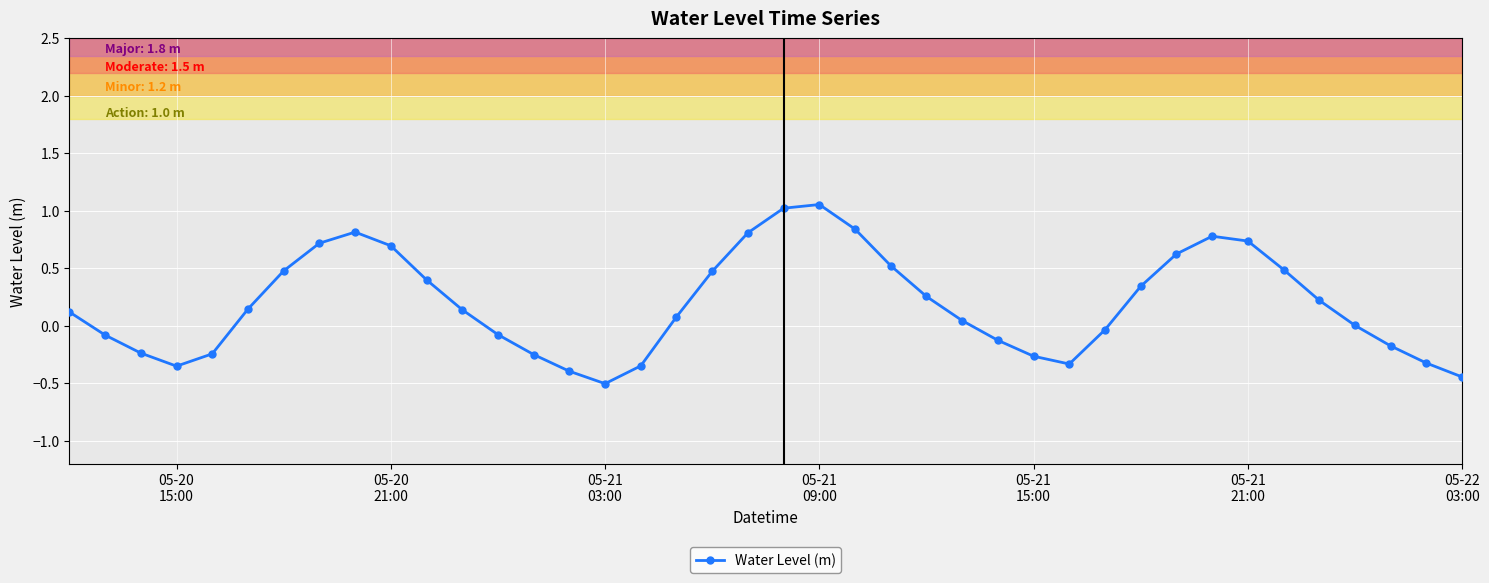

What is the smallest value displayed?

-0.5